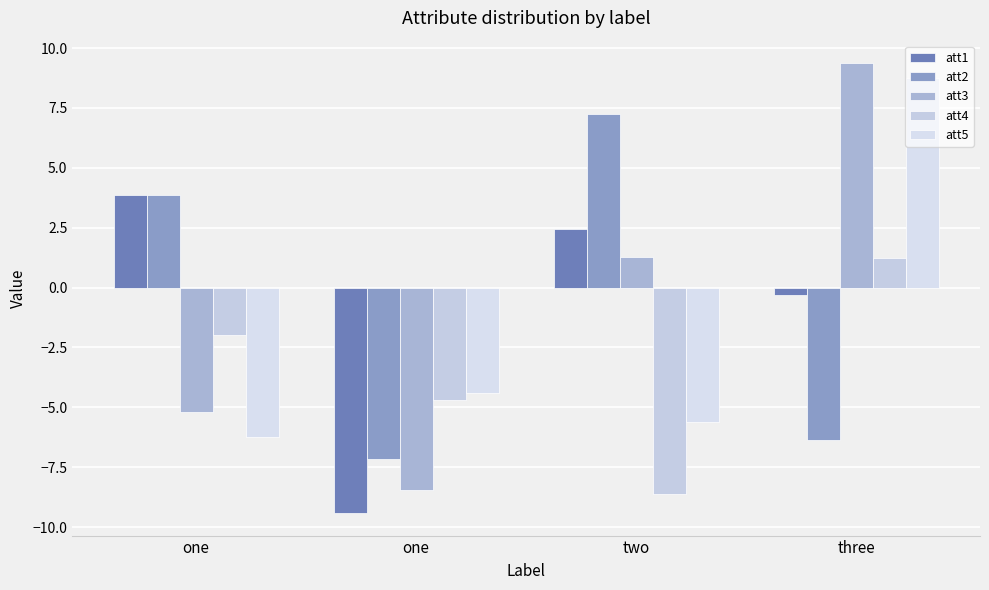

Does the chart contain stacked bars?

No